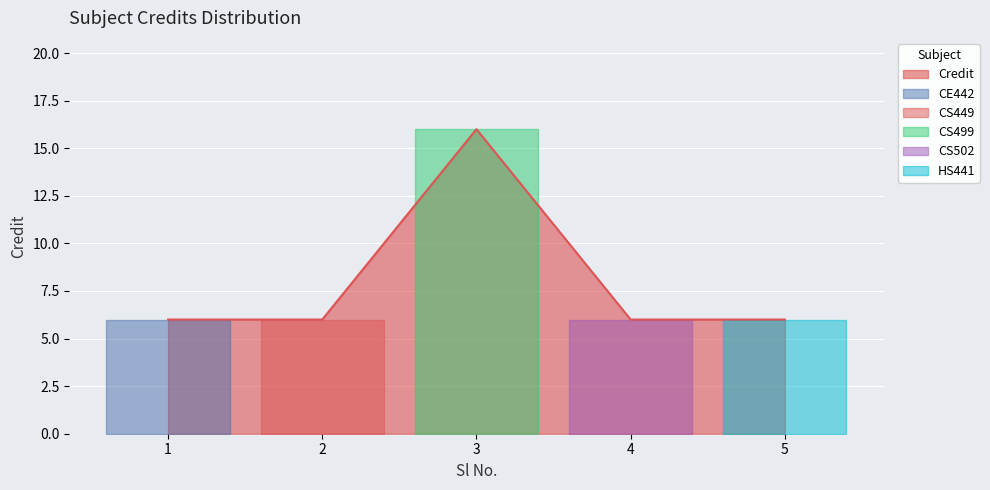

What is the value of the 4th point from the left?

6